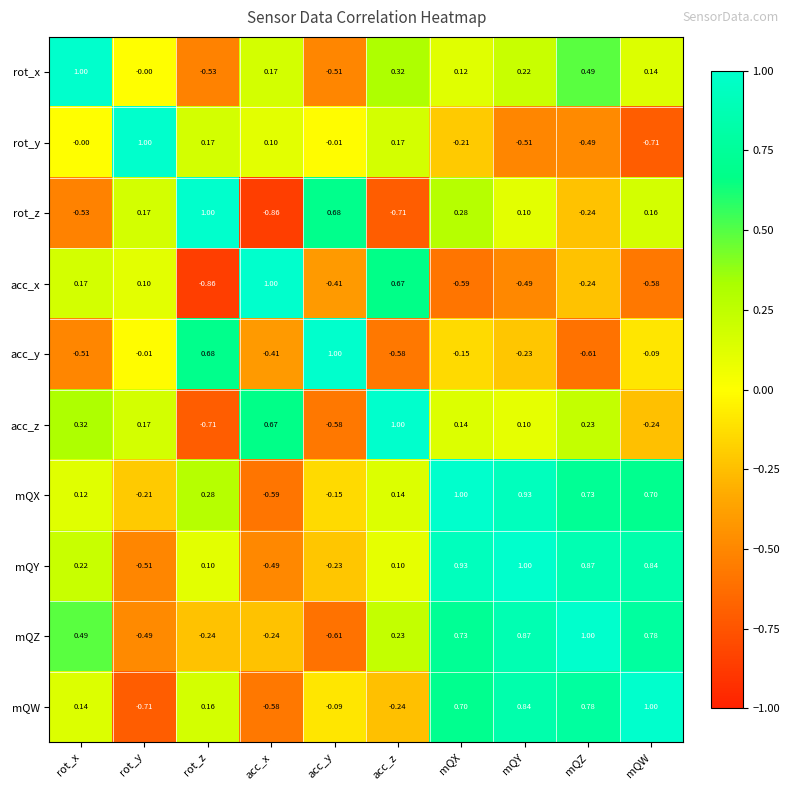

At how many categories does at least one series exceed 0?

10